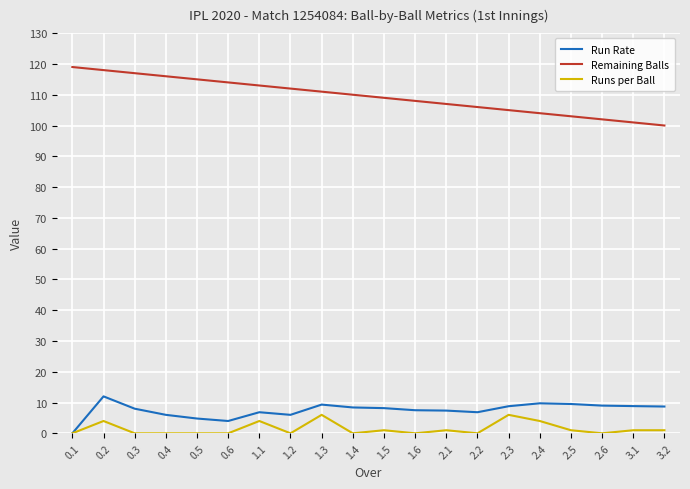

The value of Runs per Ball at 1.4 is 0.0. True or false?

True